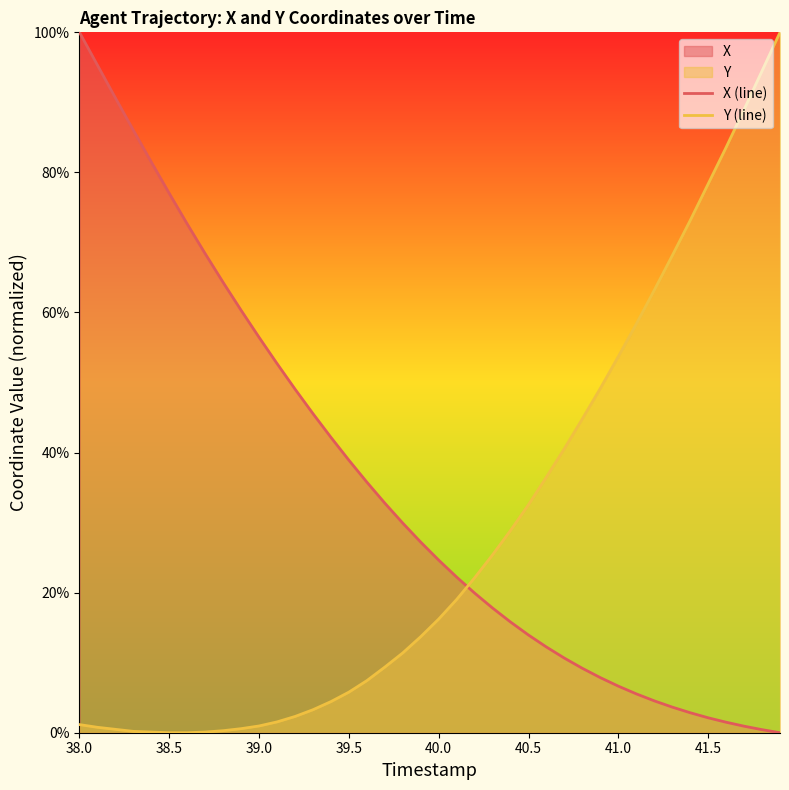

True or false: Y (line) has more than 1 points higher than both neighbors.

False